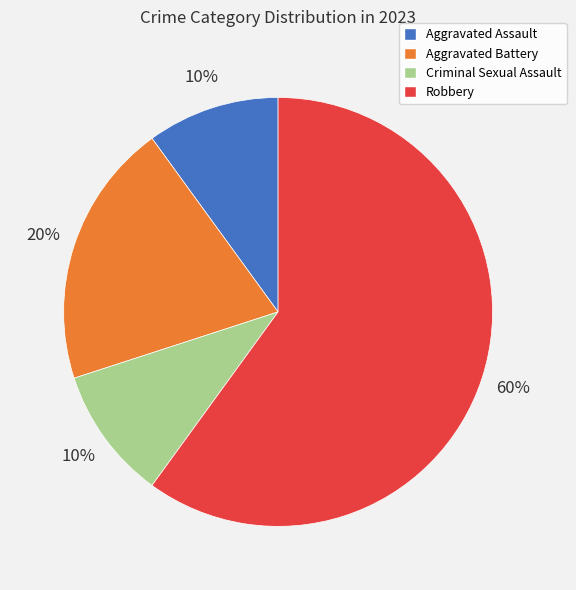

How many slices are in this pie chart?

4